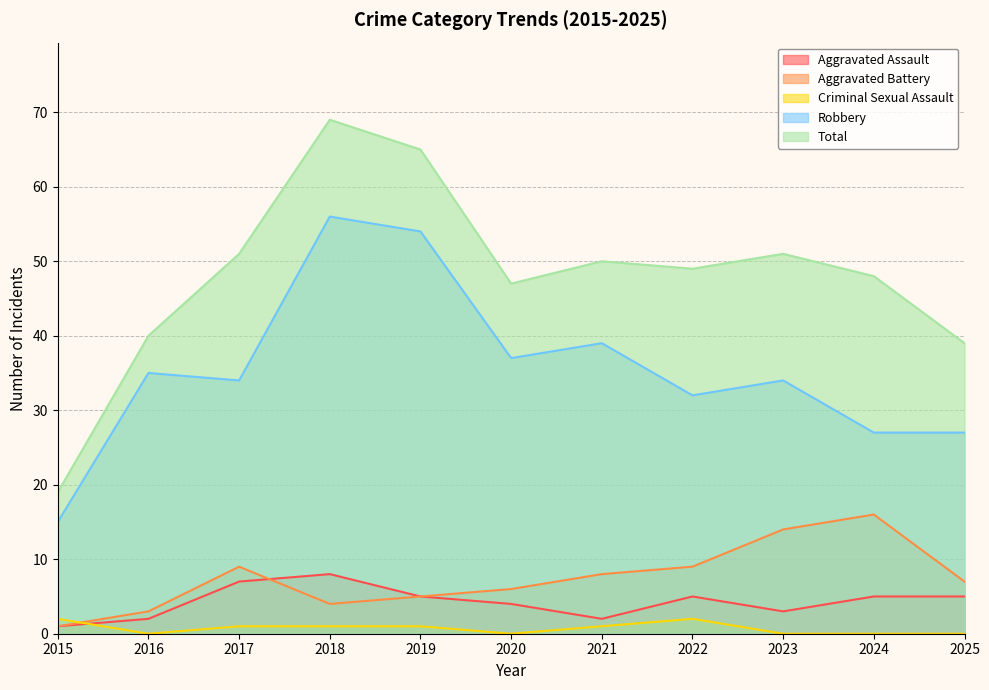

Which has a higher value, 2016 or 2015?

2016